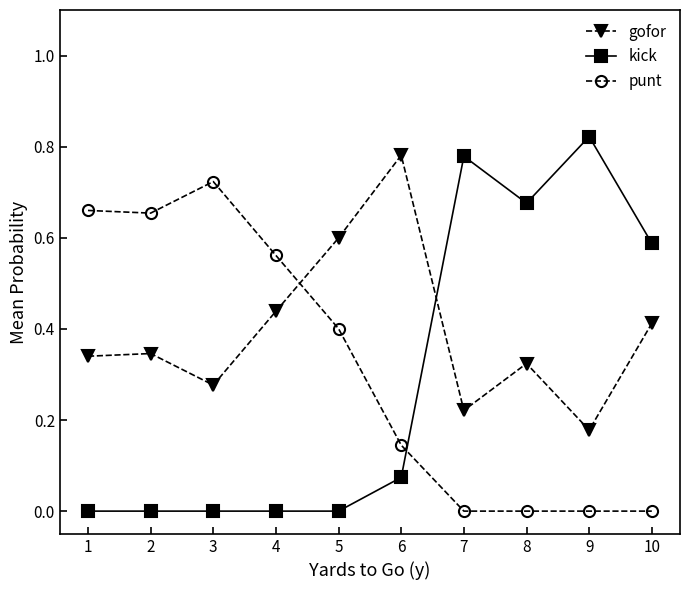

List the series in order of their overall mean, lowest first.

kick, punt, gofor